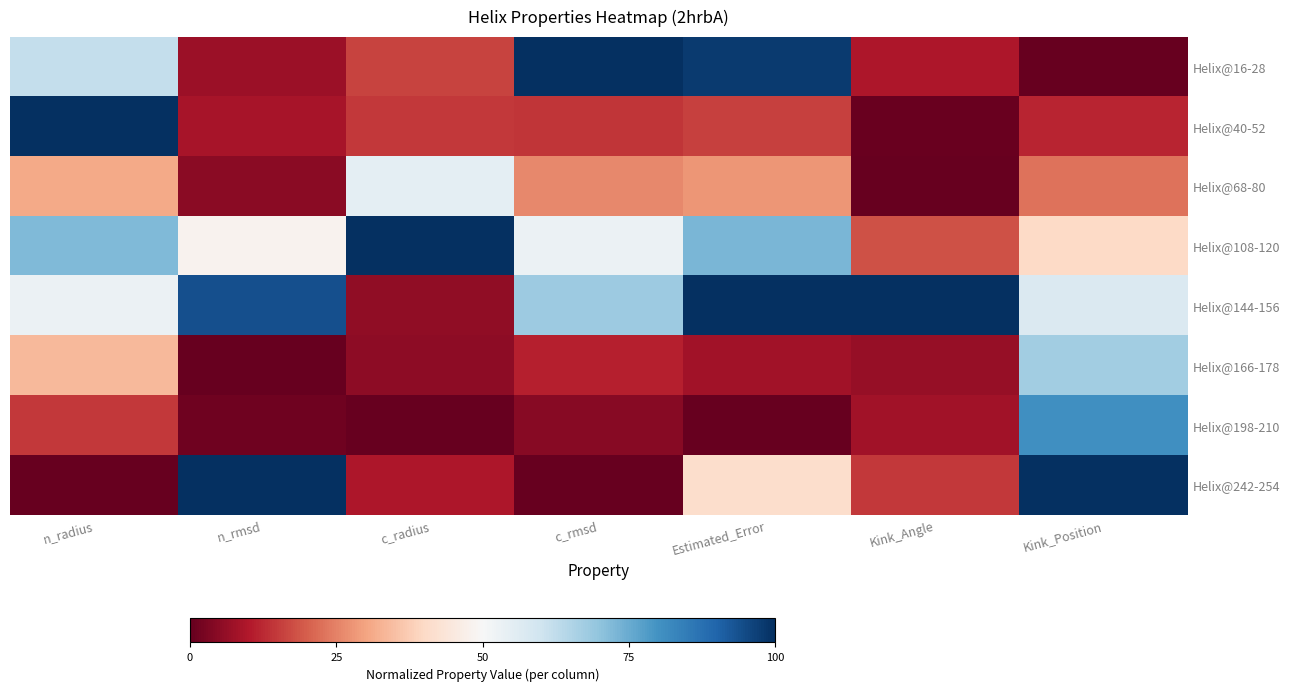

Reading left to right, what are all the values shown in this chart?

Helix@16-28: n_radius=0.6	n_rmsd=0.1	c_radius=0.2	c_rmsd=1.0	Estimated_Error=1.0	Kink_Angle=0.1	Kink_Position=0.0
Helix@40-52: n_radius=1.0	n_rmsd=0.1	c_radius=0.1	c_rmsd=0.1	Estimated_Error=0.2	Kink_Angle=0.0	Kink_Position=0.1
Helix@68-80: n_radius=0.3	n_rmsd=0.0	c_radius=0.5	c_rmsd=0.3	Estimated_Error=0.3	Kink_Angle=0.0	Kink_Position=0.2
Helix@108-120: n_radius=0.7	n_rmsd=0.5	c_radius=1.0	c_rmsd=0.5	Estimated_Error=0.7	Kink_Angle=0.2	Kink_Position=0.4
Helix@144-156: n_radius=0.5	n_rmsd=0.9	c_radius=0.1	c_rmsd=0.7	Estimated_Error=1.0	Kink_Angle=1.0	Kink_Position=0.6
Helix@166-178: n_radius=0.3	n_rmsd=0.0	c_radius=0.1	c_rmsd=0.1	Estimated_Error=0.1	Kink_Angle=0.1	Kink_Position=0.7
Helix@198-210: n_radius=0.1	n_rmsd=0.0	c_radius=0.0	c_rmsd=0.0	Estimated_Error=0.0	Kink_Angle=0.1	Kink_Position=0.8
Helix@242-254: n_radius=0.0	n_rmsd=1.0	c_radius=0.1	c_rmsd=0.0	Estimated_Error=0.4	Kink_Angle=0.1	Kink_Position=1.0